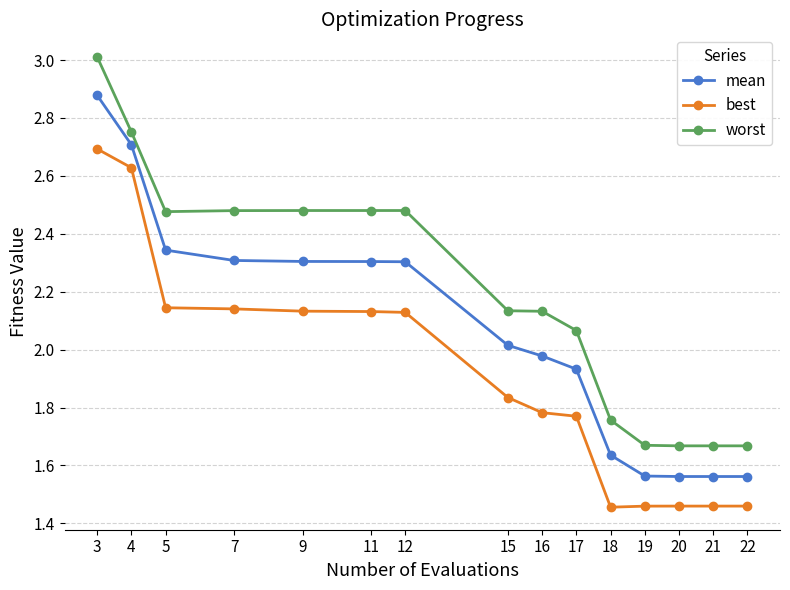

The mean series shows 2.0 at 15. True or false?

True